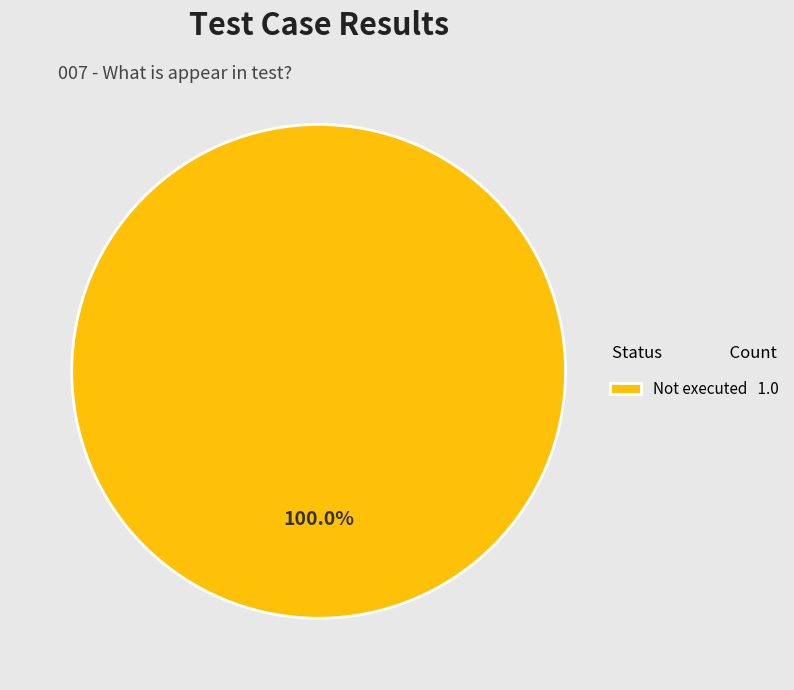

Does any single category account for the majority?

Yes